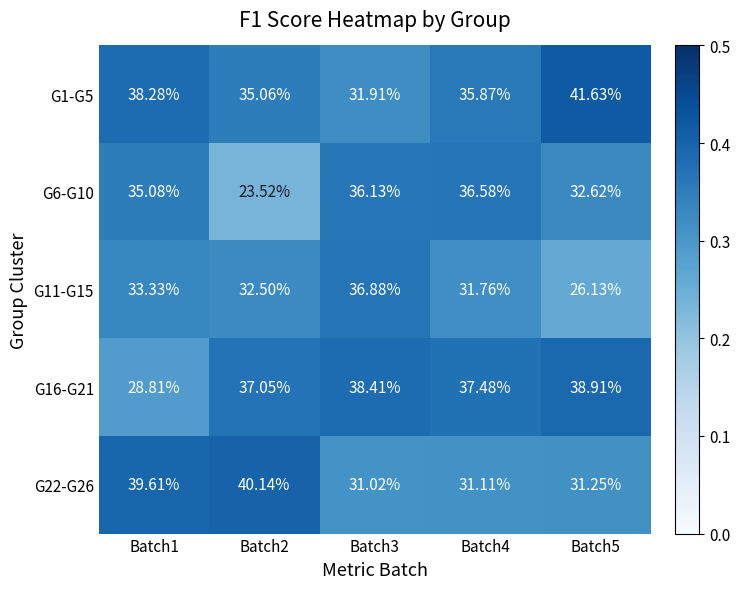

Between Batch3 and Batch4, which series saw the biggest shift?

G11-G15